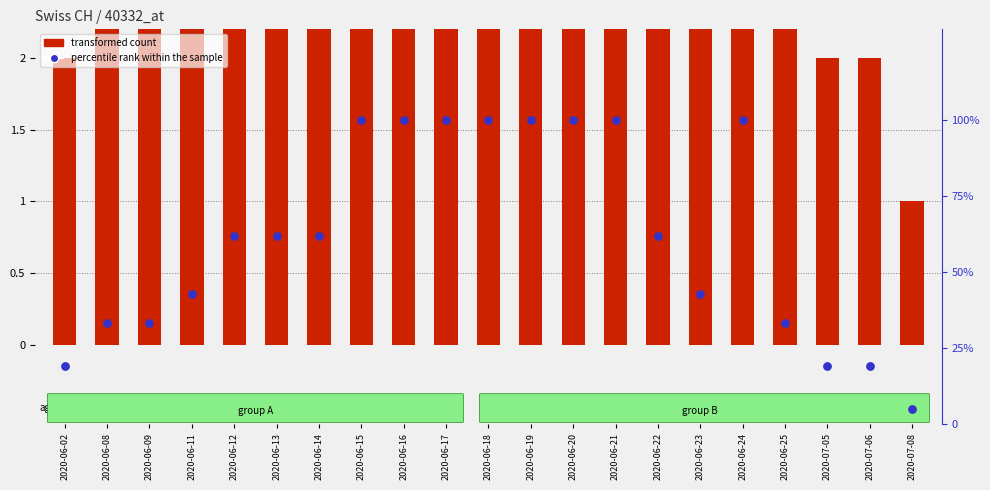

Which series reaches the minimum Y coordinate?

transformed count